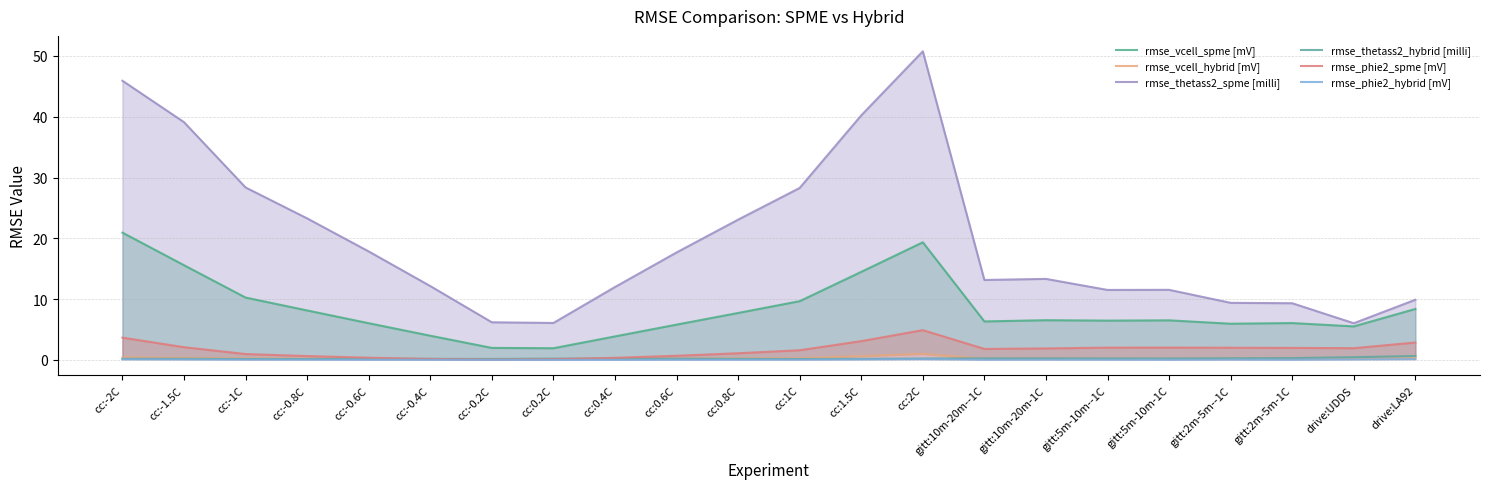

The rmse_thetass2_hybrid [milli] series shows 0.3 at cc:-0.4C. True or false?

False